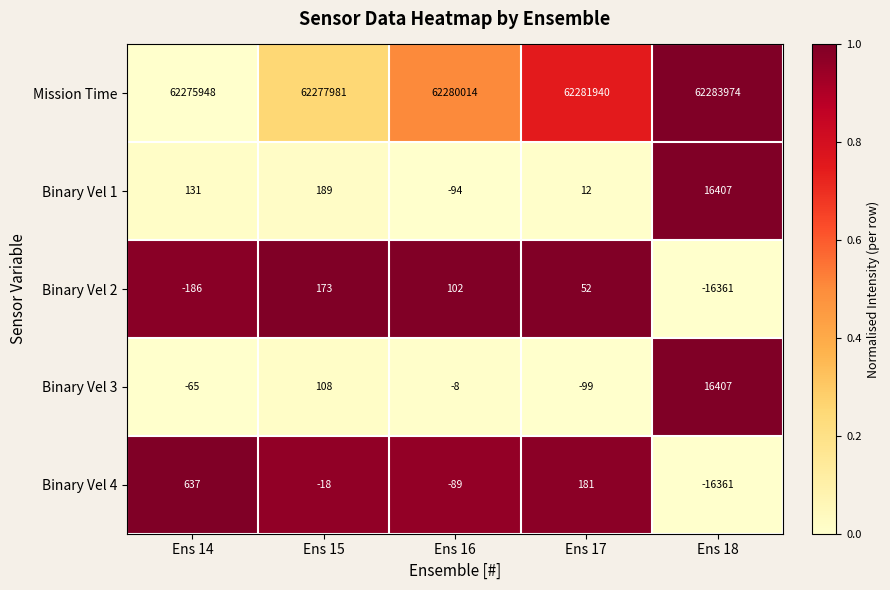

What is the greatest value displayed?

62283974